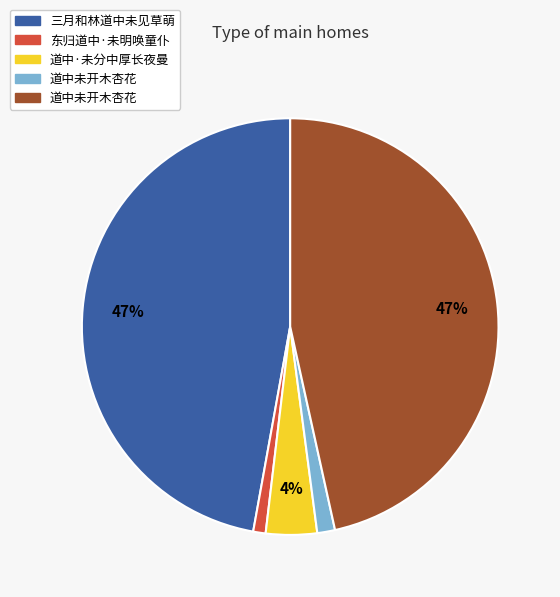

Is there a majority slice in this chart?

No